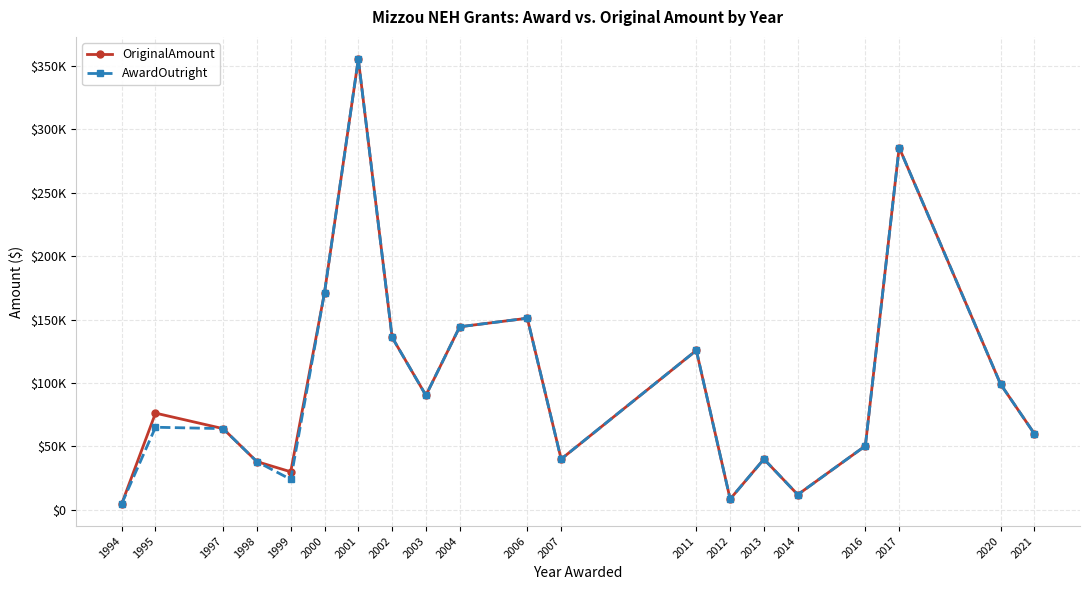

What are all the series names shown in the legend?

OriginalAmount, AwardOutright